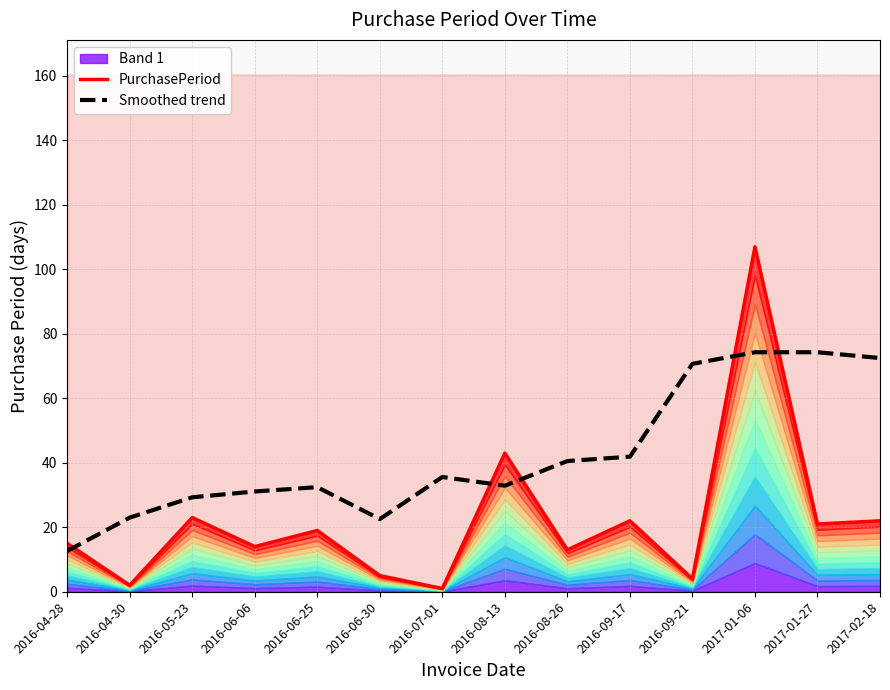

Where does the PurchasePeriod series first go above 19?

2016-05-23